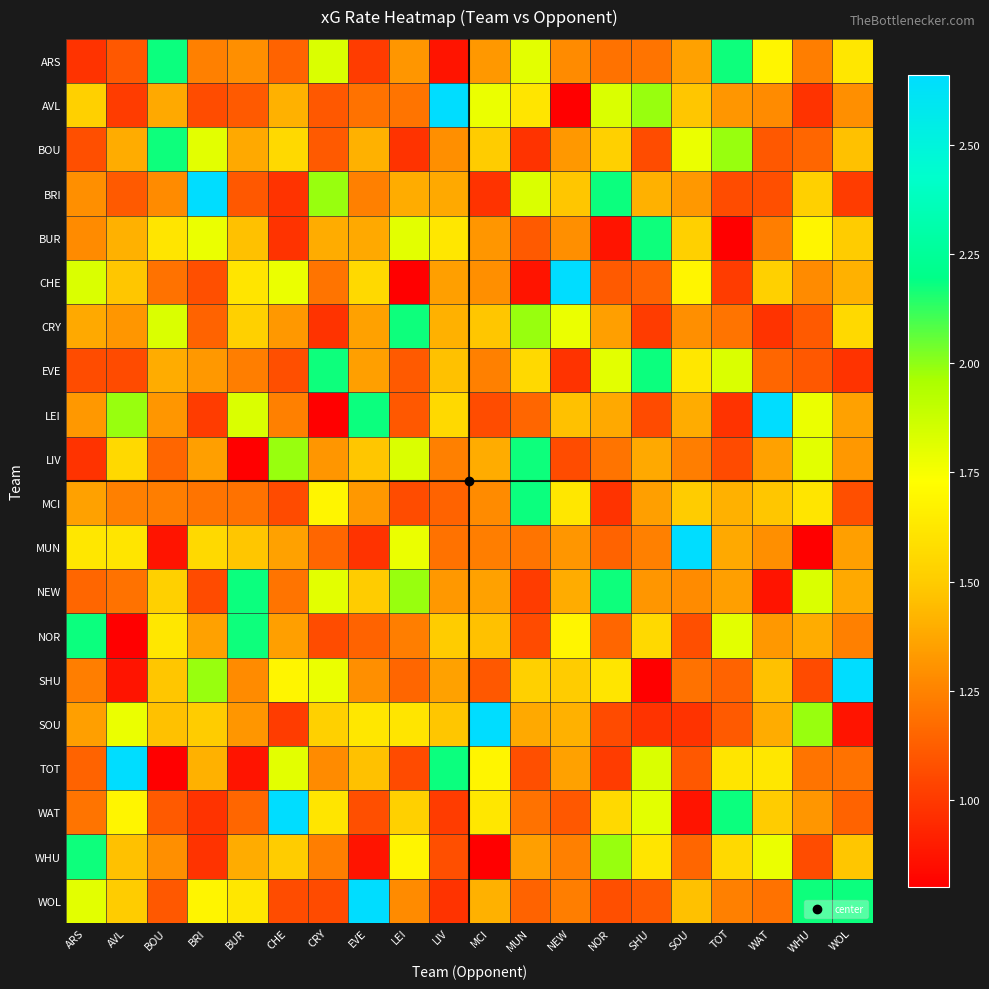

Which category has the highest value across all series?

LIV